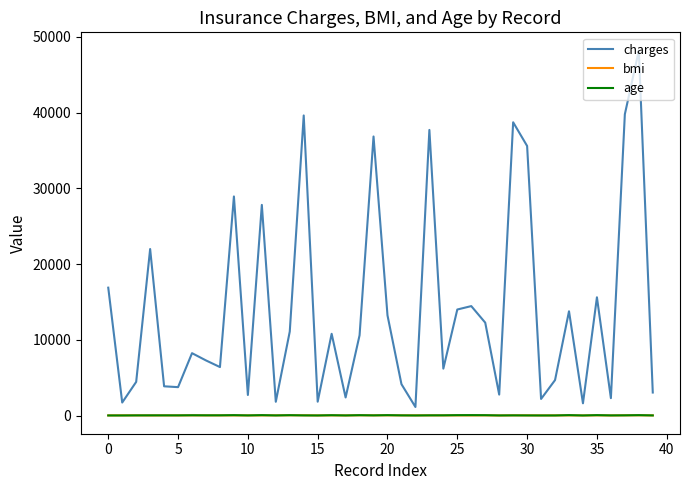

Which series has the largest total across all categories?

charges